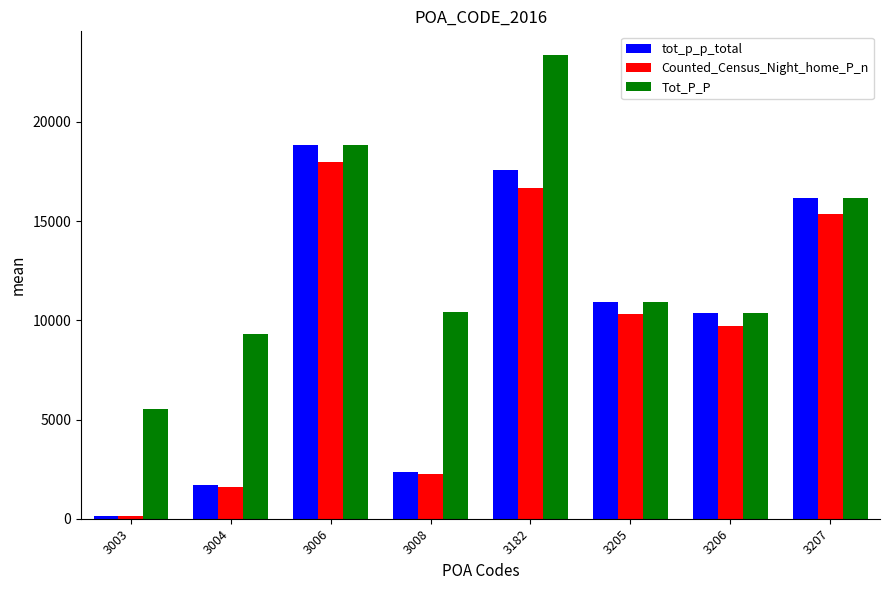

Count the number of data series in this chart.

3